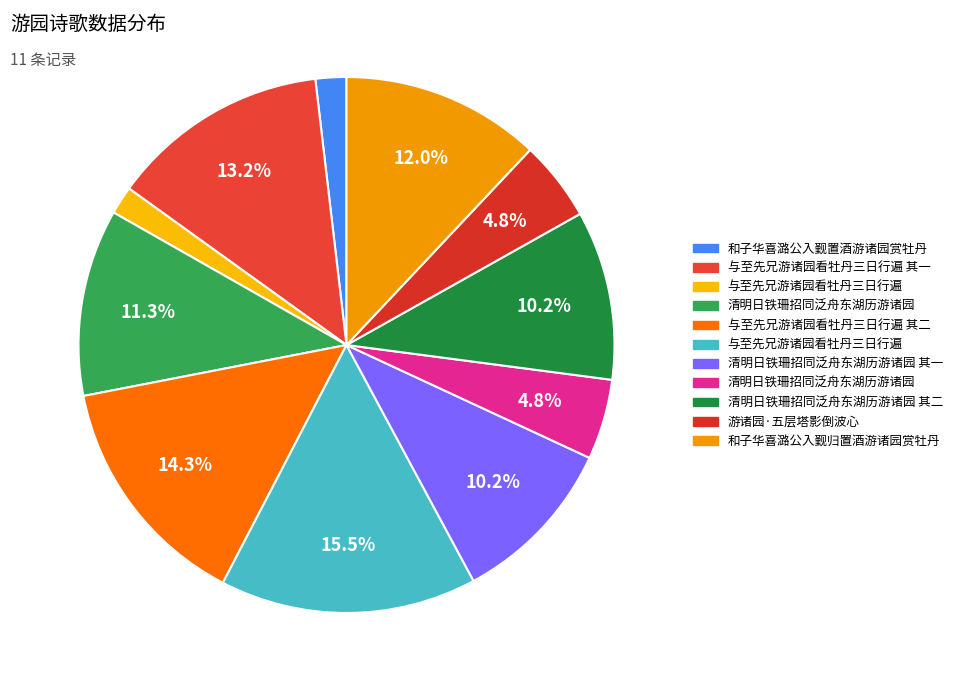

Rank the categories by value from highest to lowest.

与至先兄游诸园看牡丹三日行遍, 与至先兄游诸园看牡丹三日行遍 其二, 与至先兄游诸园看牡丹三日行遍 其一, 和子华喜潞公入觐归置酒游诸园赏牡丹, 清明日铁珊招同泛舟东湖历游诸园, 清明日铁珊招同泛舟东湖历游诸园 其二, 清明日铁珊招同泛舟东湖历游诸园 其一, 清明日铁珊招同泛舟东湖历游诸园, 游诸园·五层塔影倒波心, 和子华喜潞公入觐置酒游诸园赏牡丹, 与至先兄游诸园看牡丹三日行遍